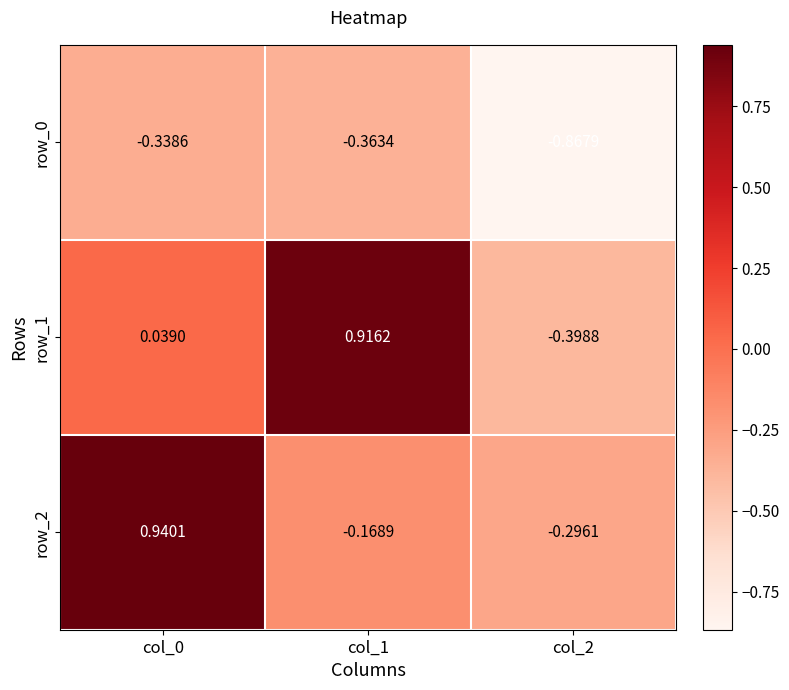

True or false: row_2 has a value of -0.3 at col_1.

False